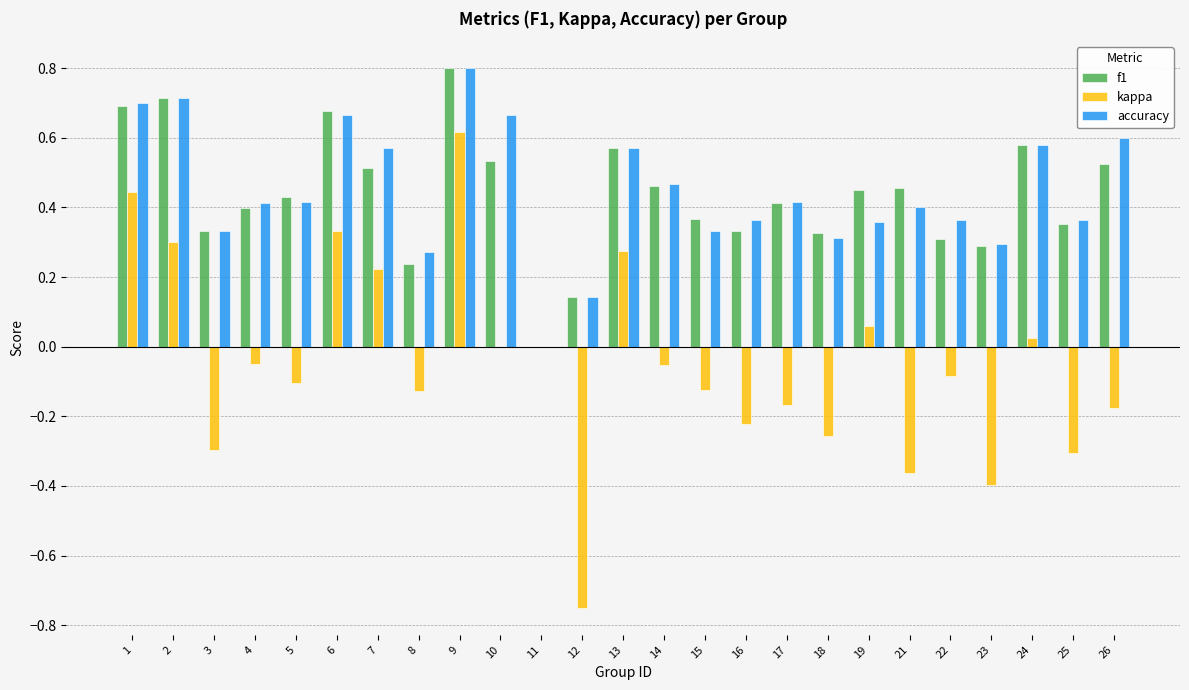

Is the value of accuracy at 6 greater than the value of kappa at 24?

Yes